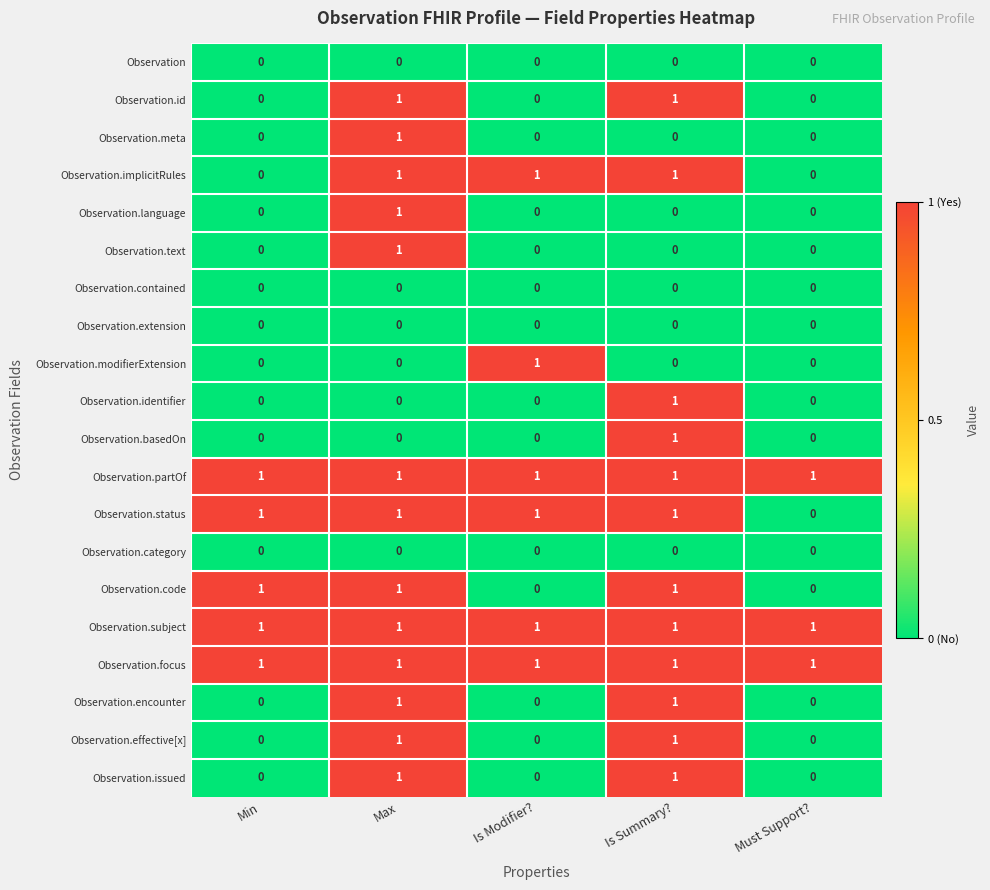

At how many categories does at least one series exceed 0?

5